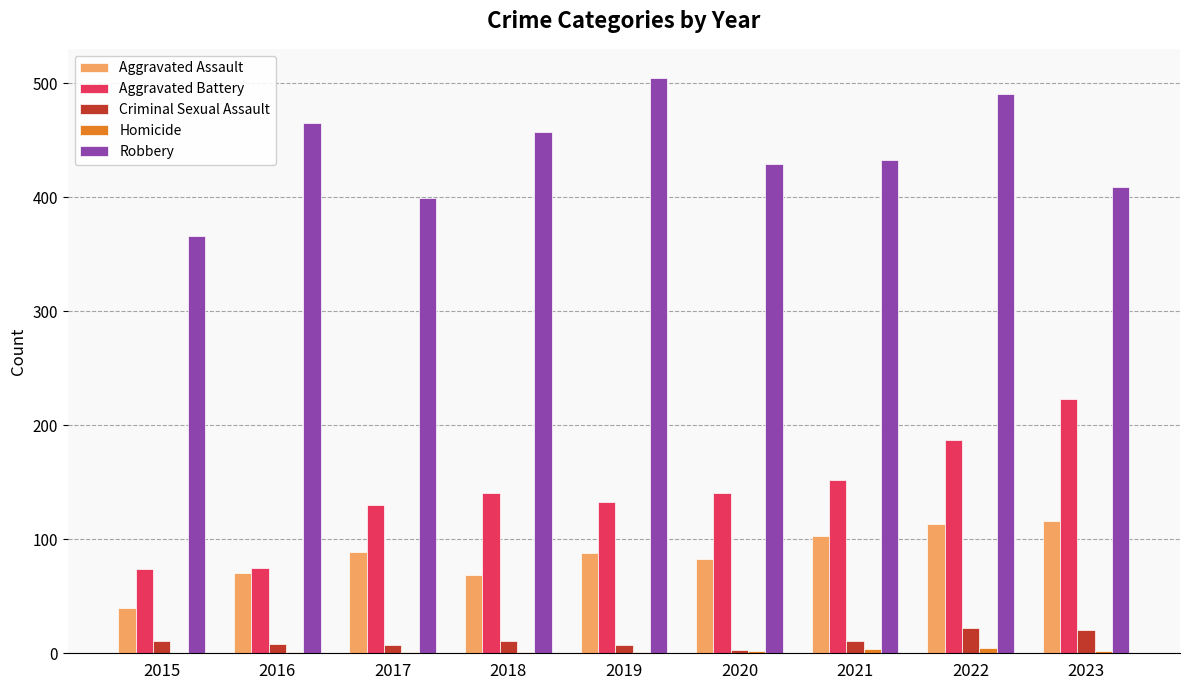

What is the average value of the Aggravated Battery series?

140